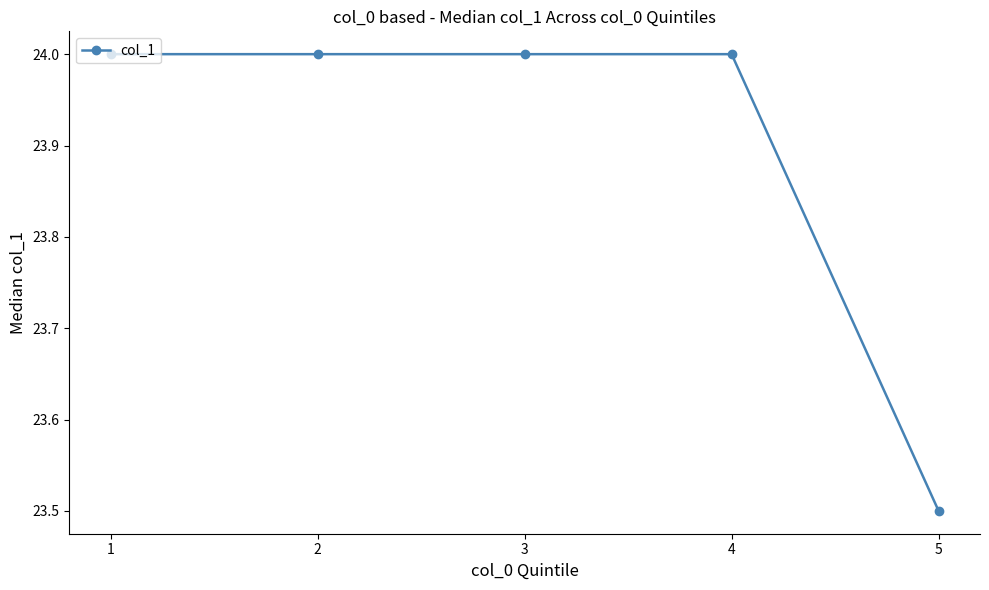

The value at 2 is 24.0. True or false?

True